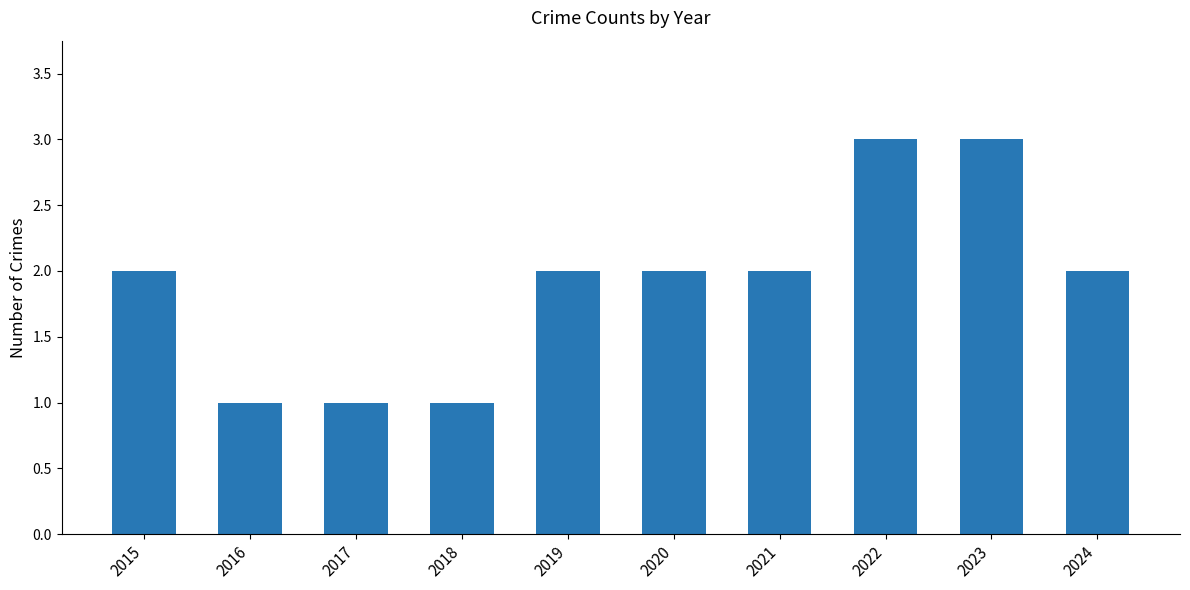

Is it true that the value at 2019 is 2?

True